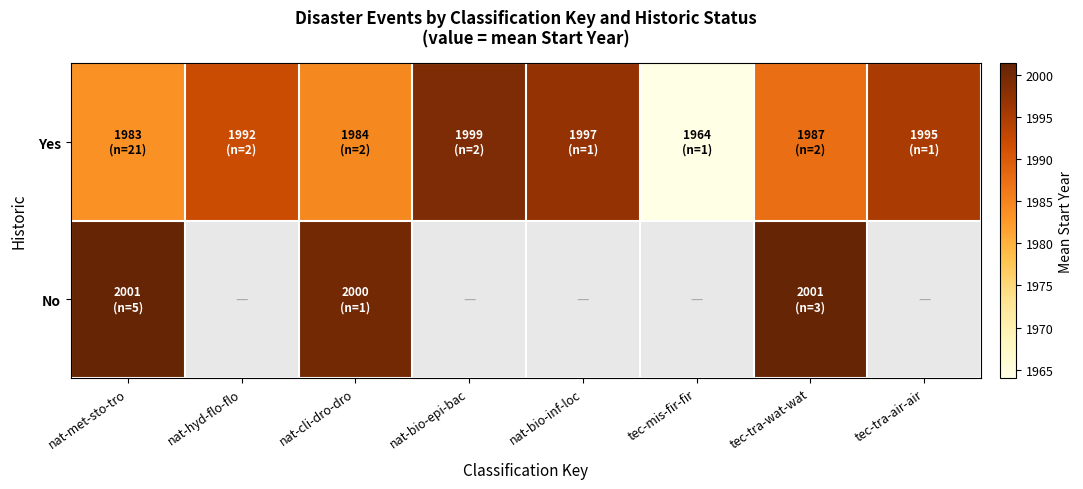

Is the value of Yes at nat-bio-inf-loc greater than the value of No at tec-tra-wat-wat?

No